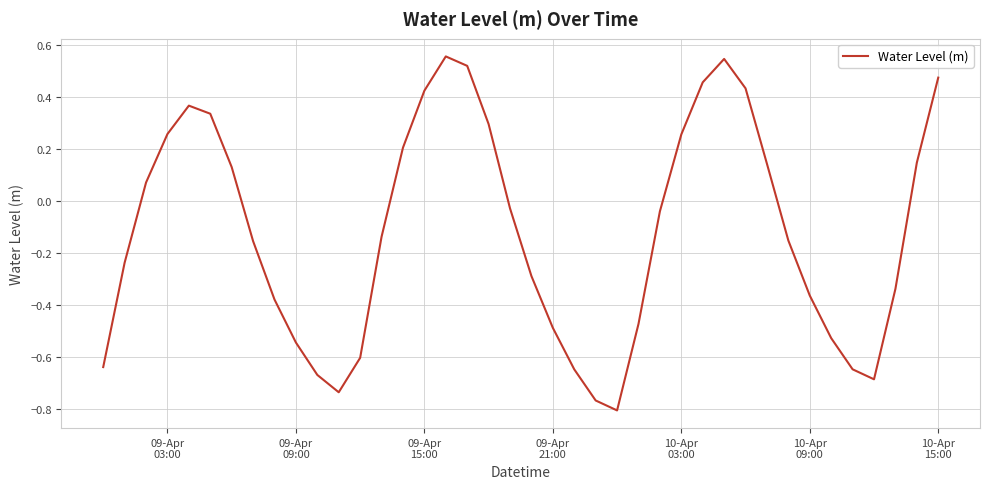

What is the difference between the maximum and minimum values?

1.4